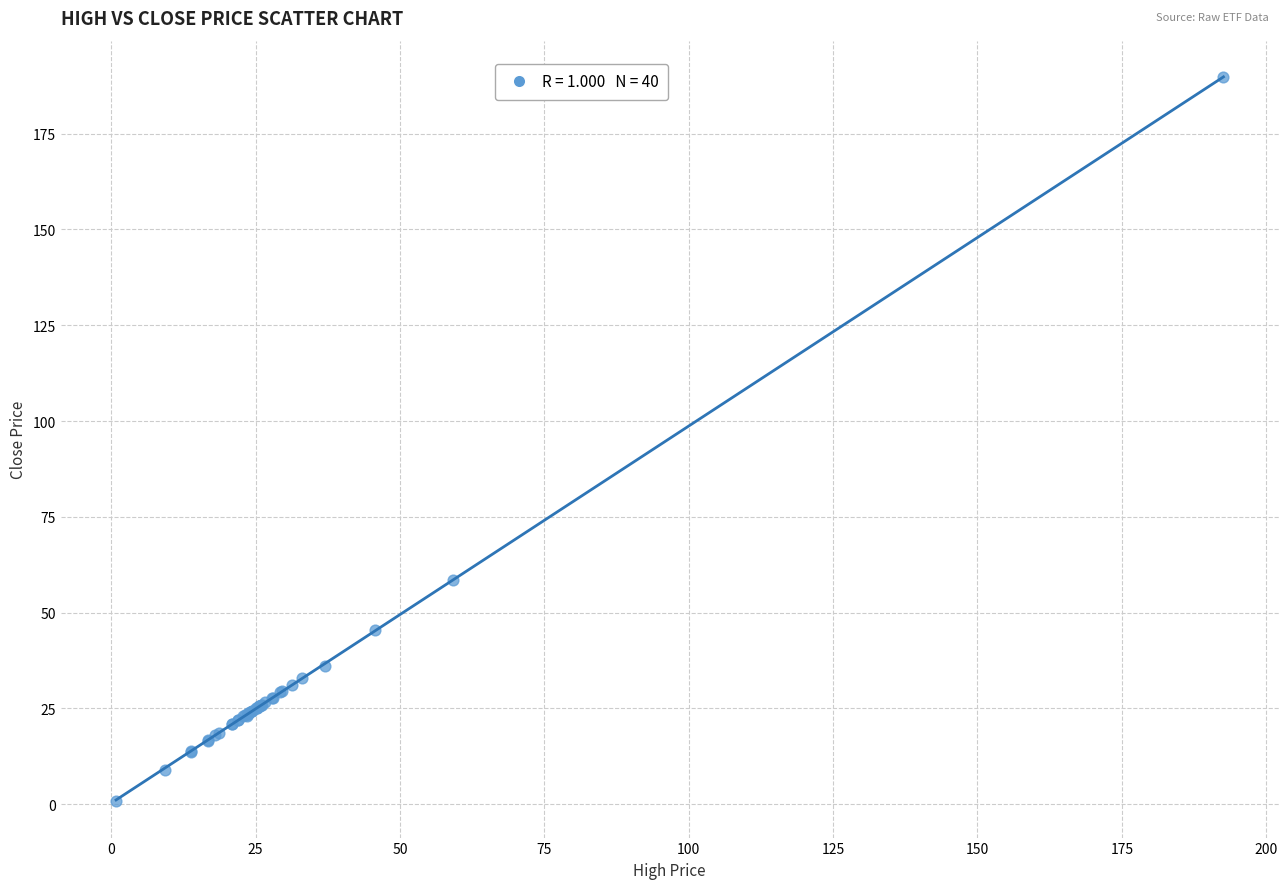

What Y value in the scatter plot is closest to 95?

58.4